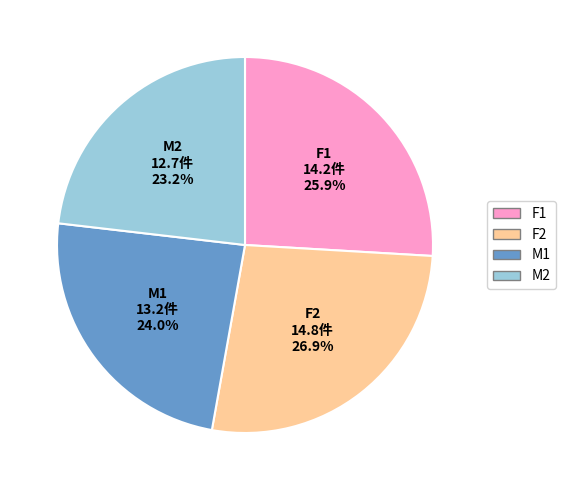

What is the smallest slice in the pie chart?

M2